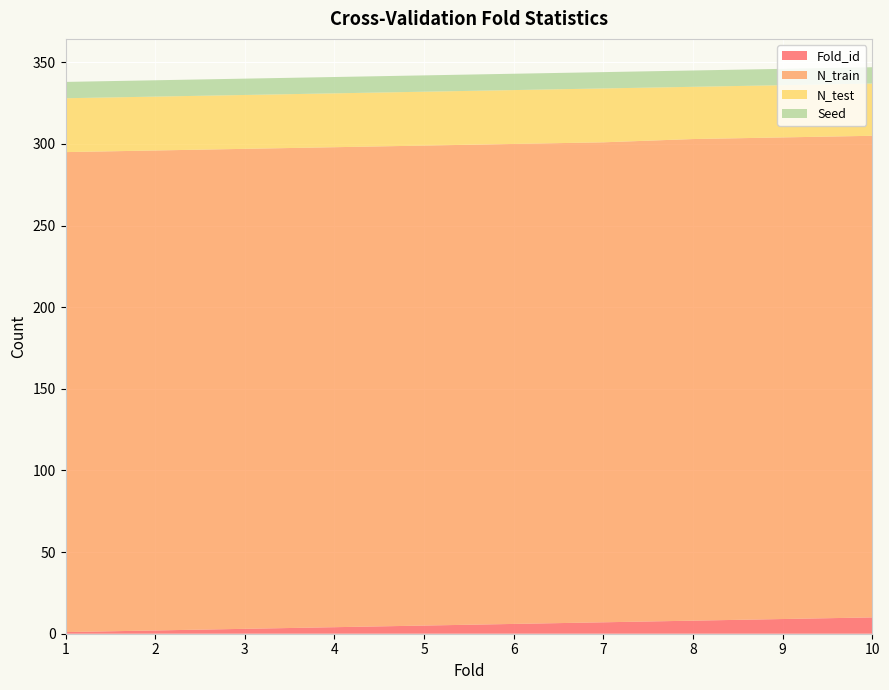

Reading left to right, transcribe all the data shown in this chart.

Fold_id: 1	2	3	4	5	6	7	8	9	10
N_train: 294	294	294	294	294	294	294	295	295	295
N_test: 33	33	33	33	33	33	33	32	32	32
Seed: 10	10	10	10	10	10	10	10	10	10